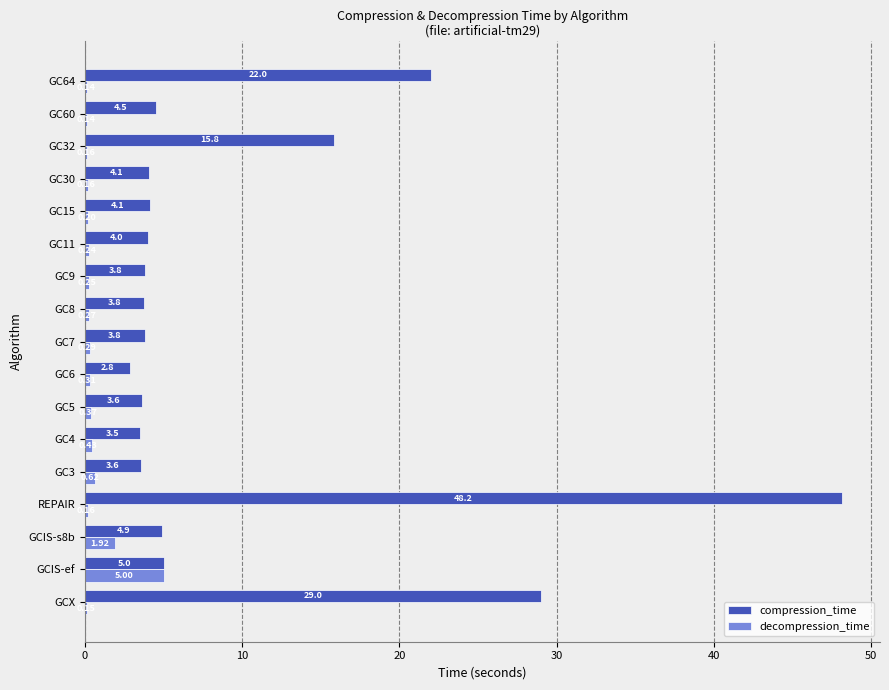

Count the number of data series in this chart.

2